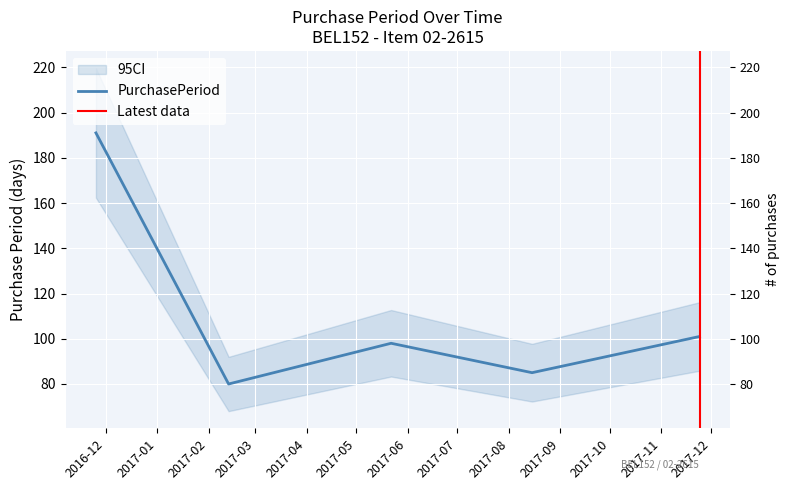

The chart shows a value of 80 at 2017-02-13. True or false?

True